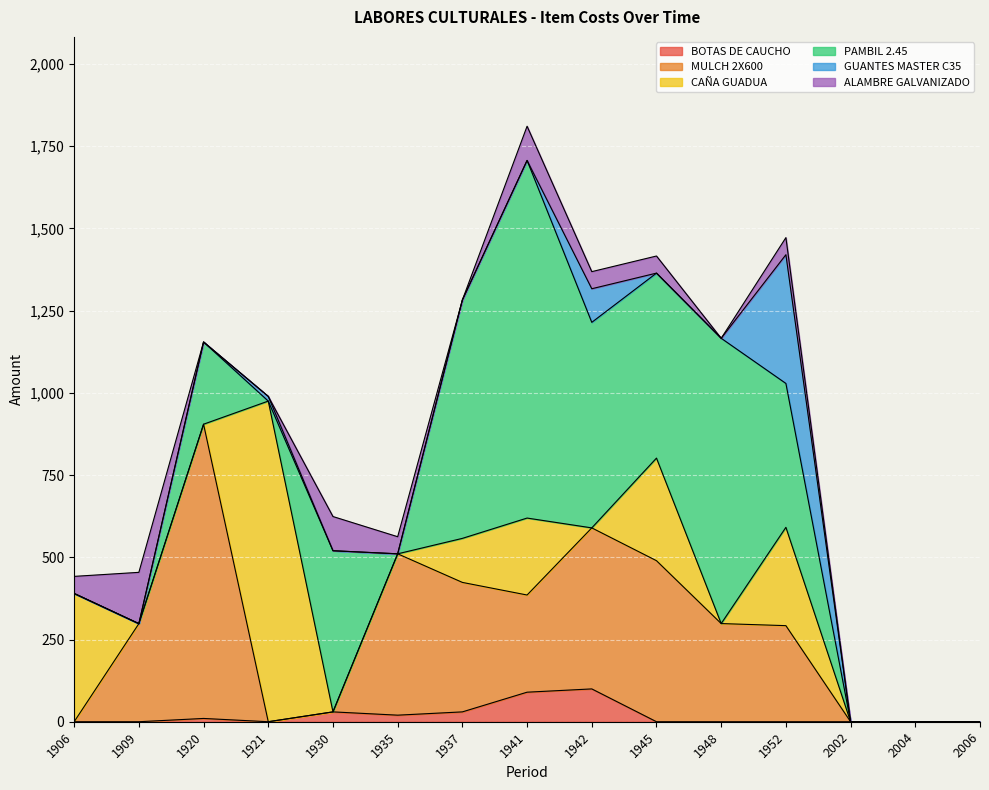

Which series changed the most between 1921 and 2002?

CAÑA GUADUA